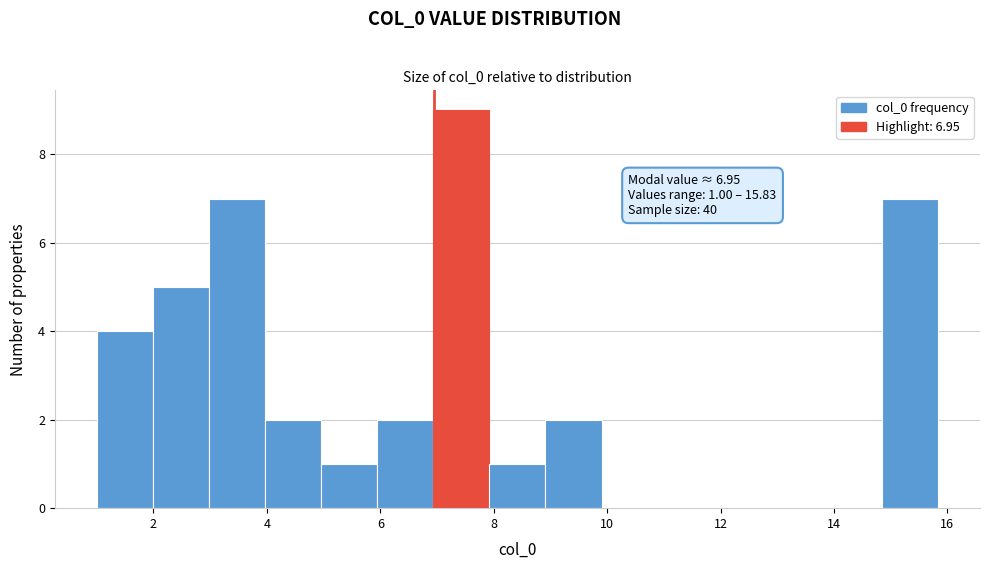

Over which range of the x-axis is the bar tallest?

7.0 to 8.0